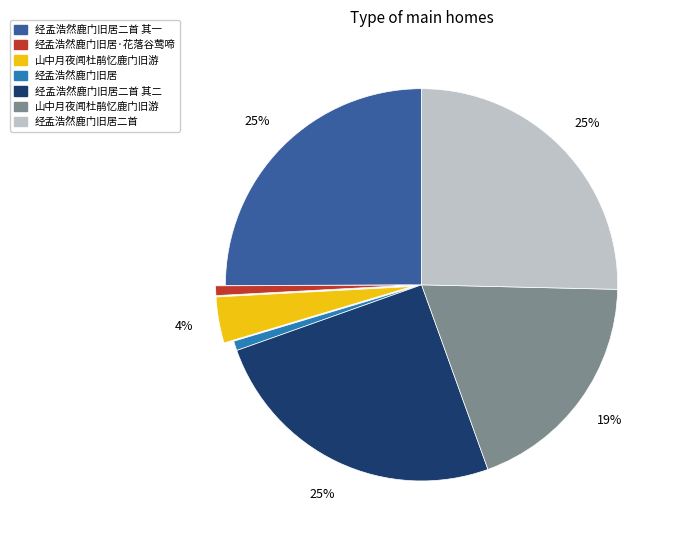

Is there a majority slice in this chart?

No